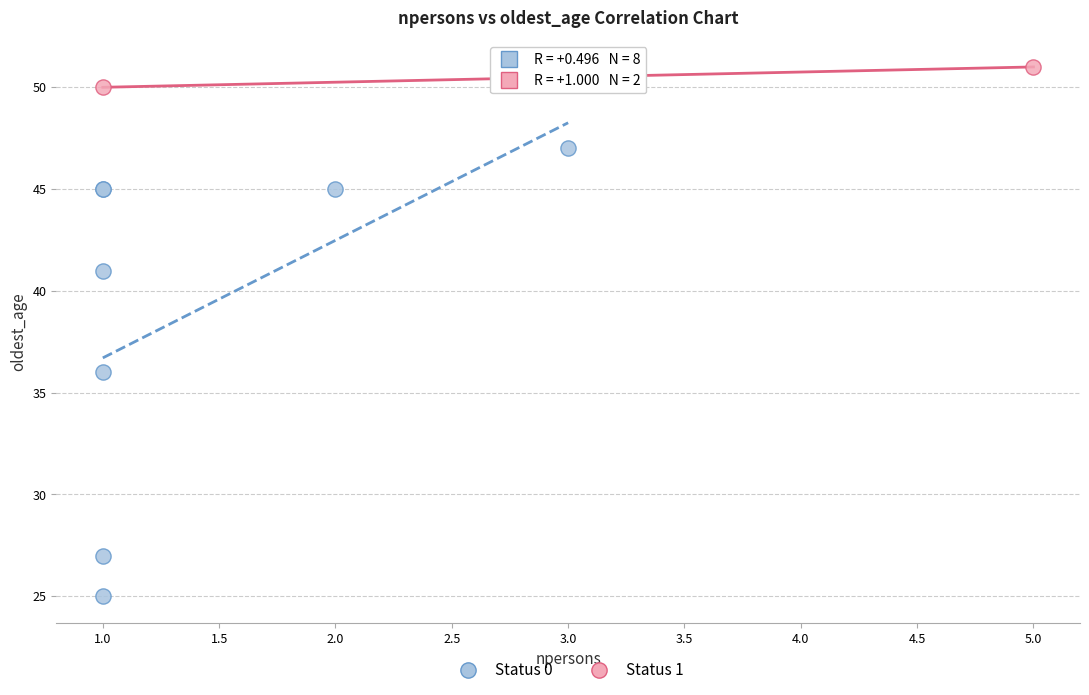

Which series has the widest spread of Y values?

Status 0